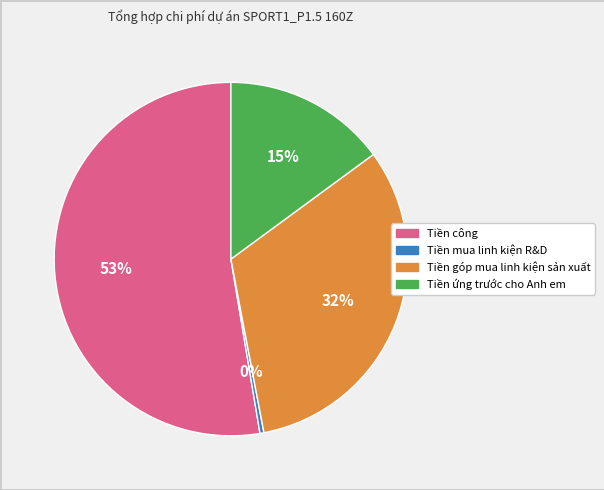

Which slice is the largest?

Tiền công